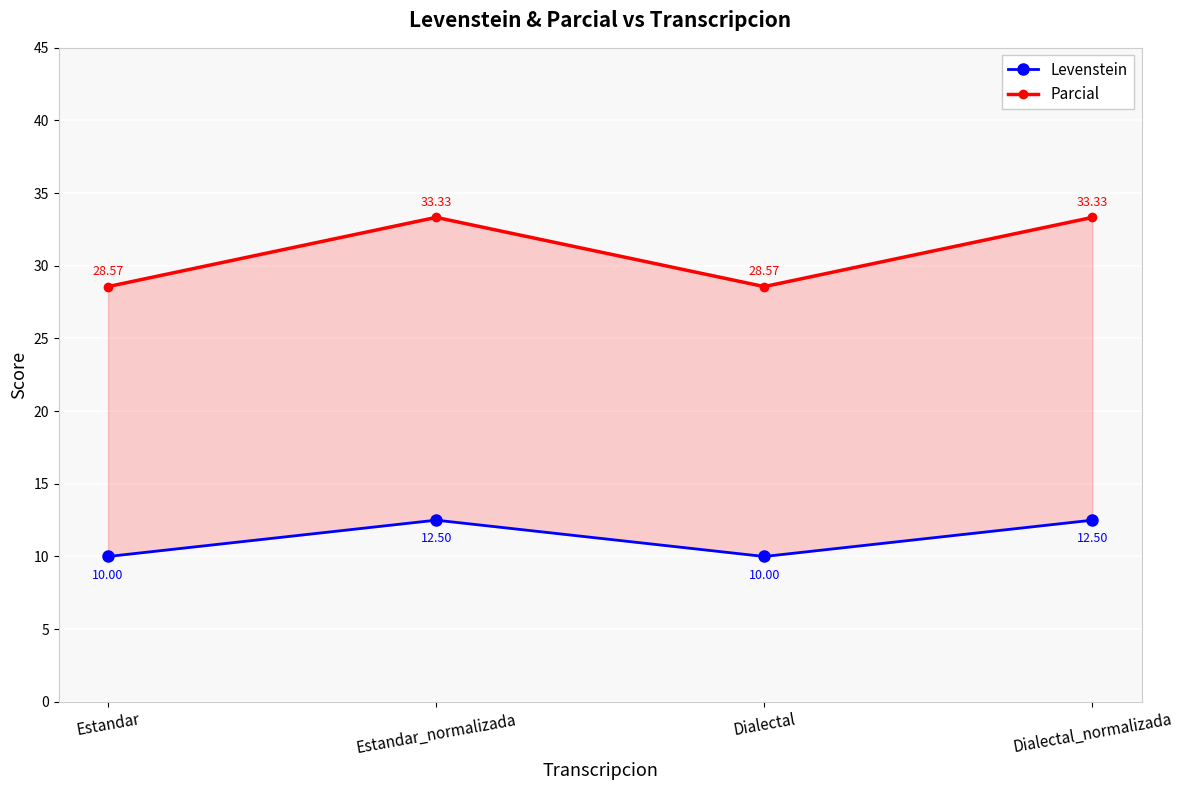

True or false: Levenstein and Parcial cross at least once.

False